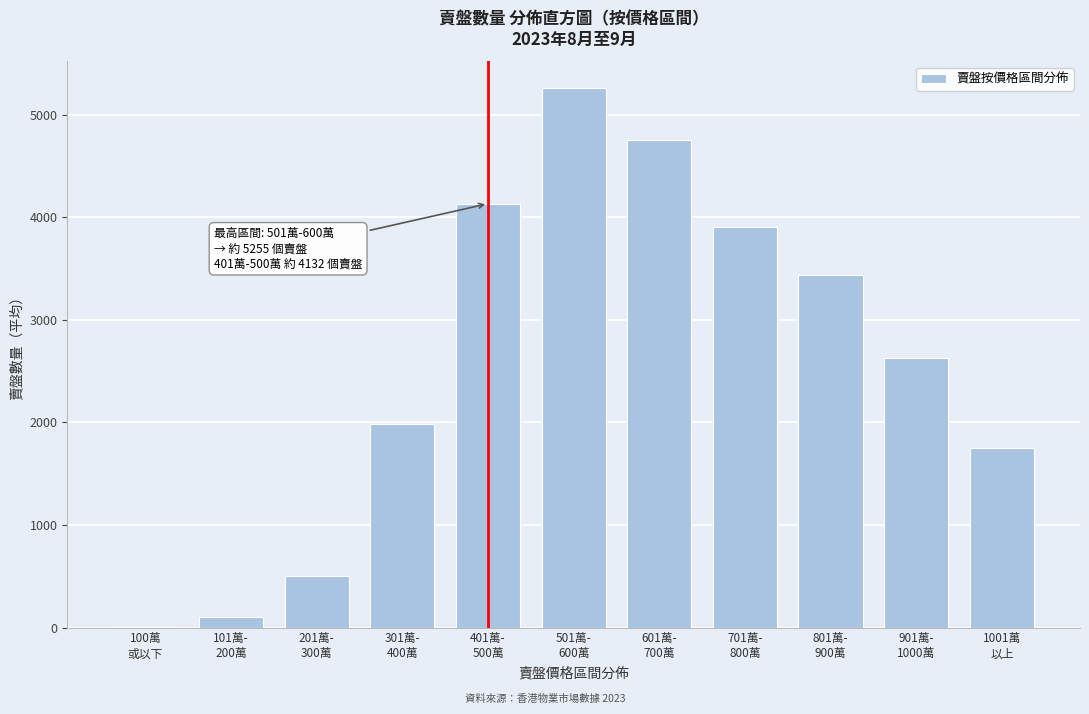

What is the maximum value shown in the chart?

5255.3